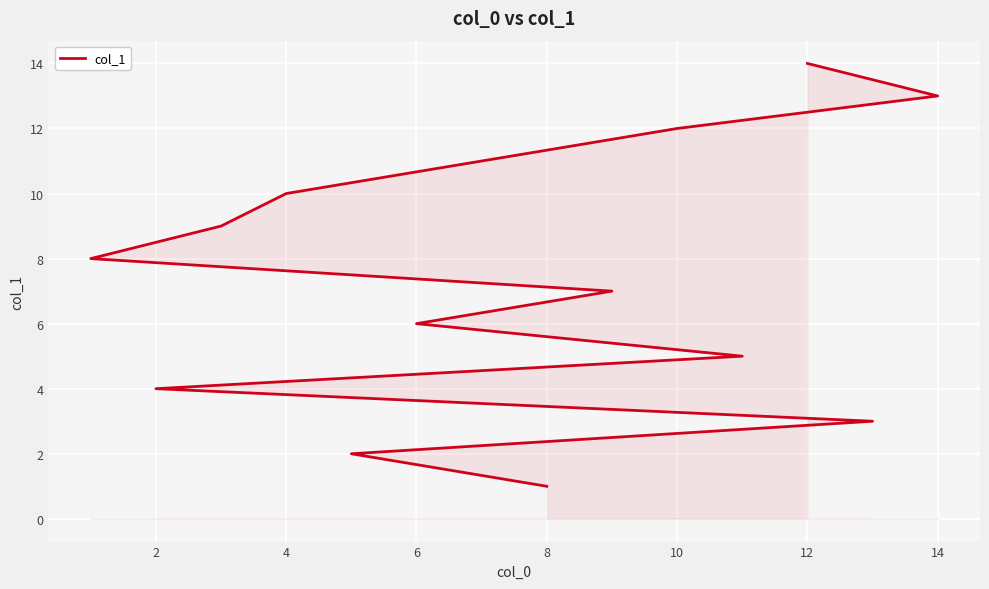

The chart shows a value of 4 at 12. True or false?

False